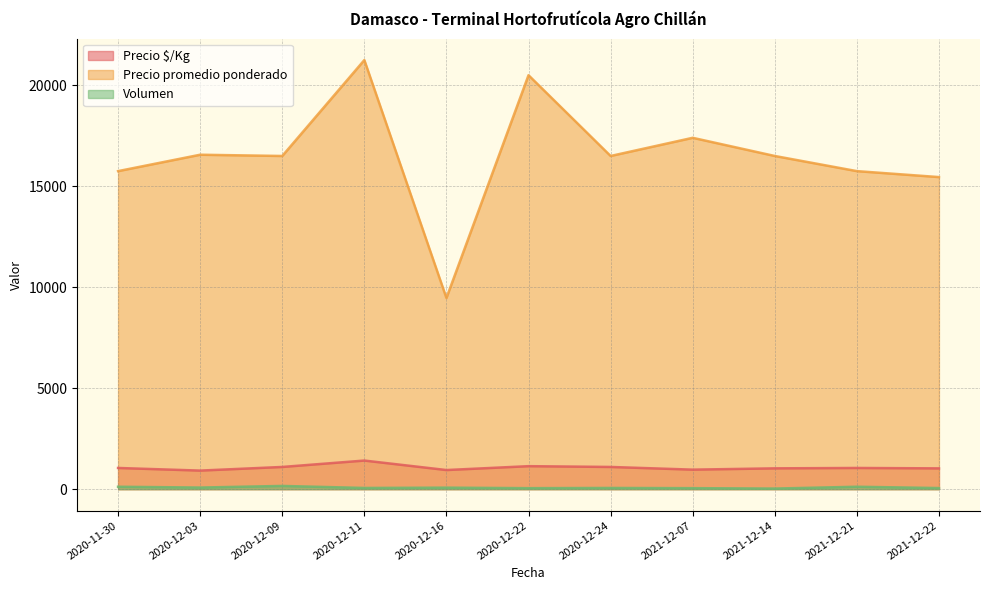

Which has a higher value, 2020-12-16 or 2021-12-21?

2021-12-21